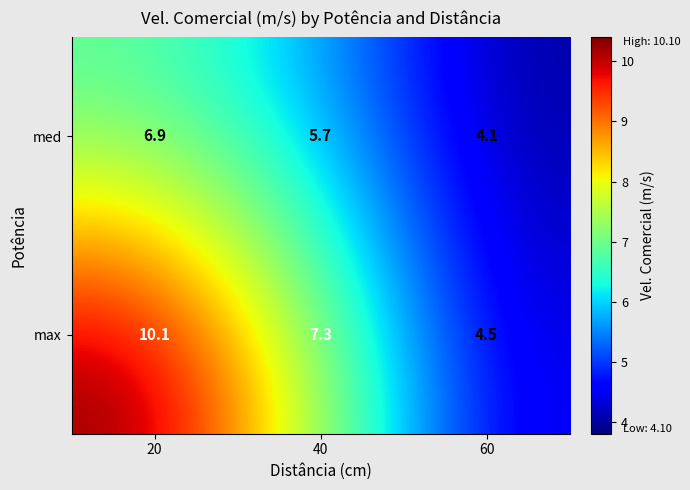

What is the difference between the maximum and minimum values in the max series?

5.6